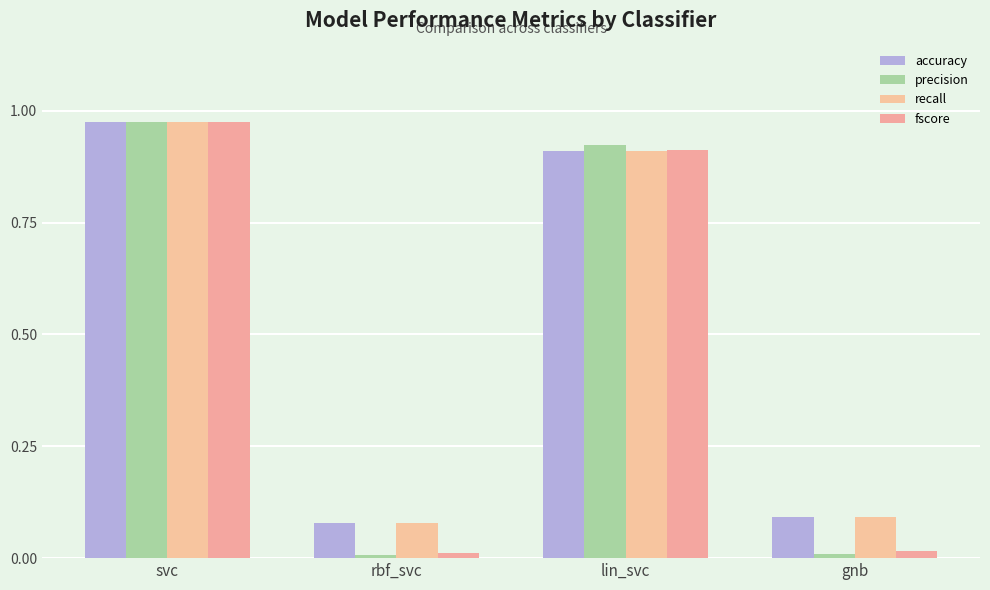

What is the value of the precision bar at the 3rd from the left?

0.9